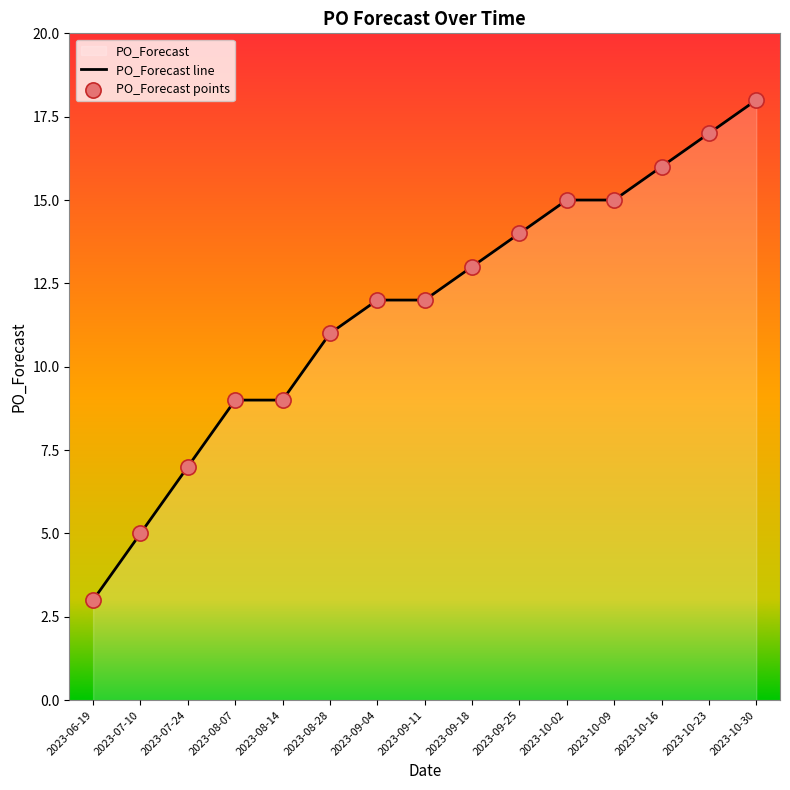

At which category is the sum across all series the highest?

2023-10-30